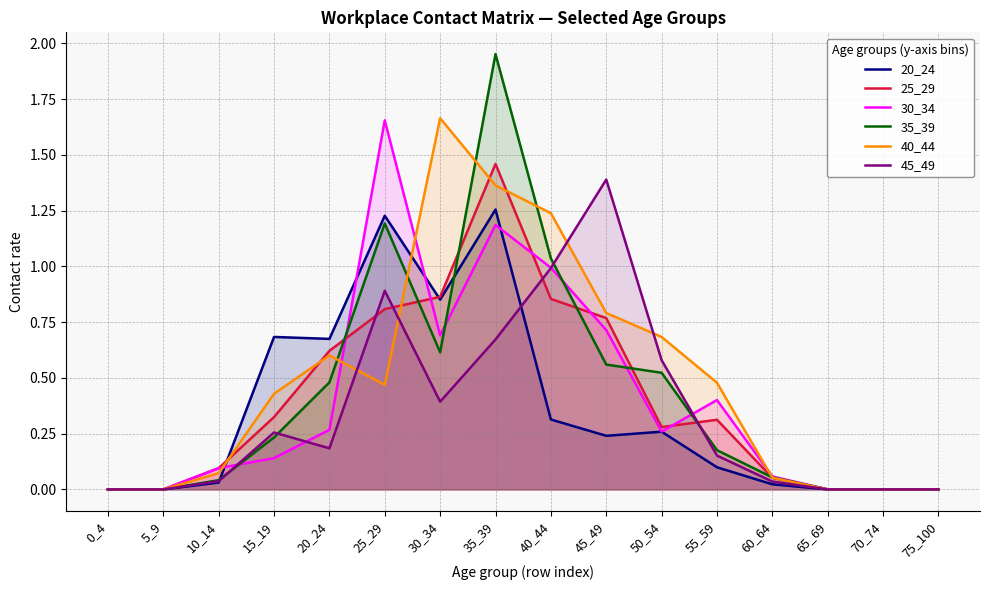

True or false: 20_24 and 30_34 intersect in this chart.

True